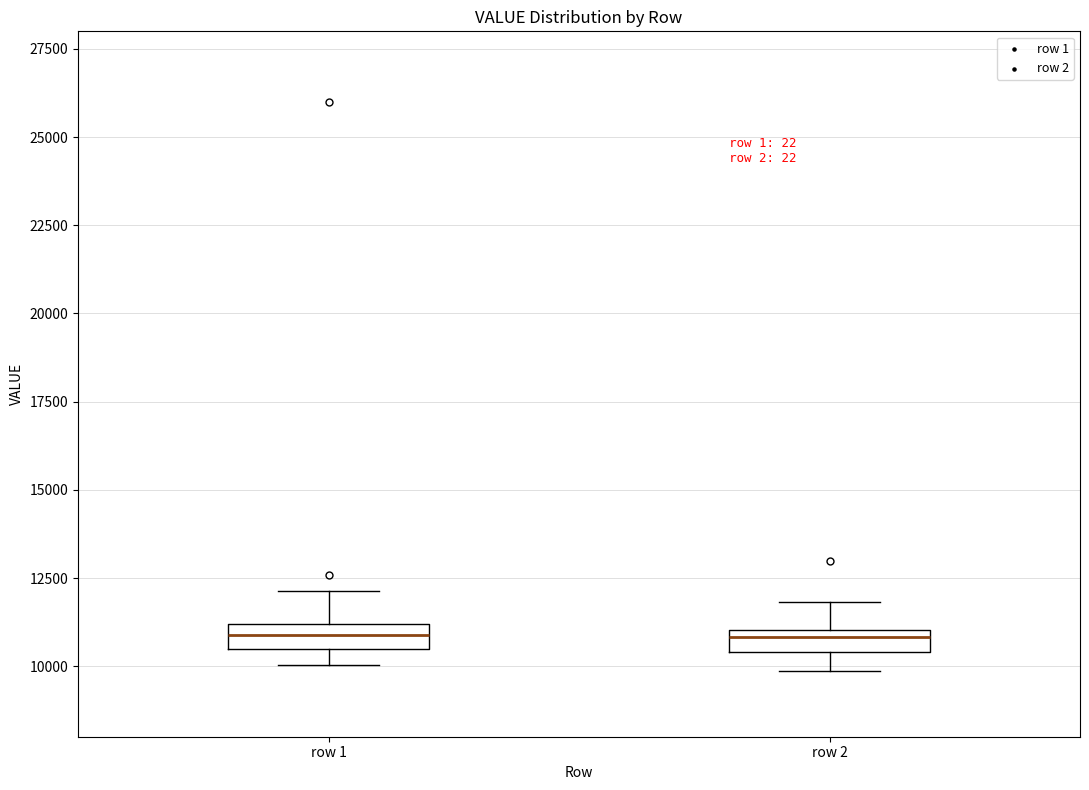

Where does the upper whisker of the box for row 1 end on the y-axis? The values are not printed on the chart, so give them approximately, as read against the axis.

12000